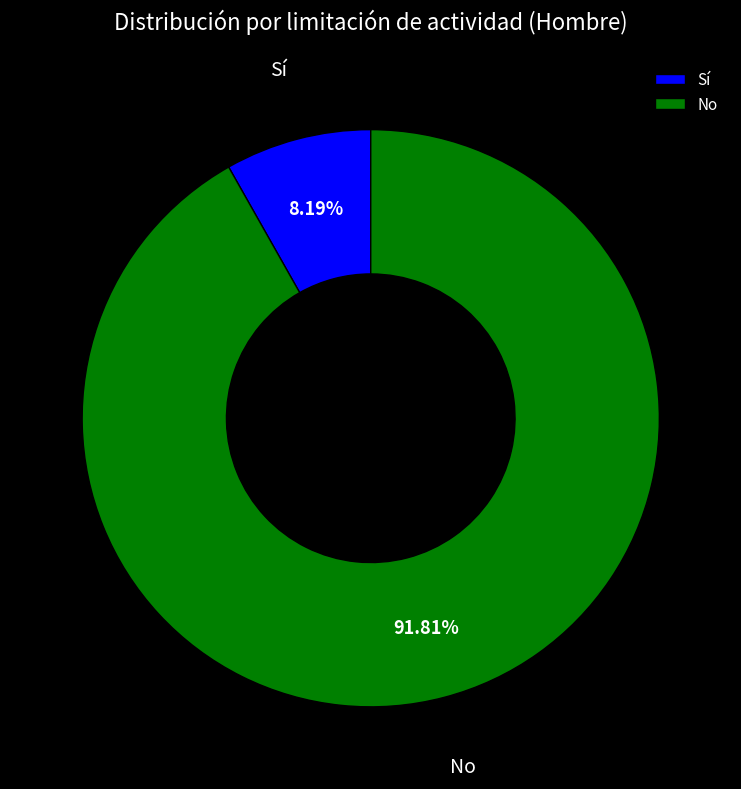

Which category has the smallest portion of the pie?

Sí